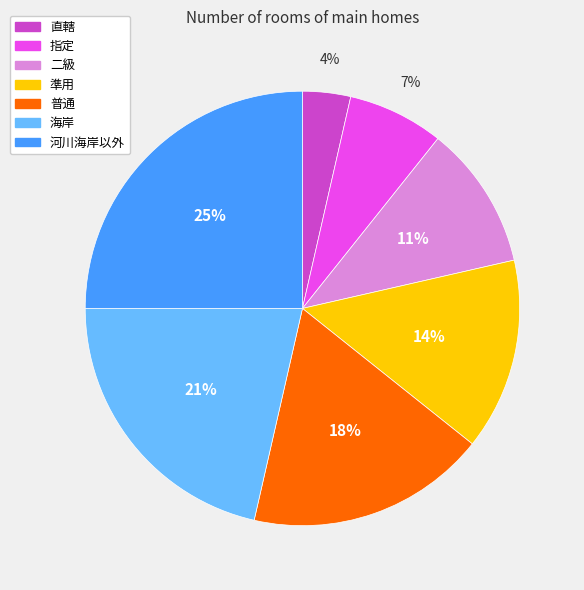

Between 二級 and 準用, which is larger?

準用